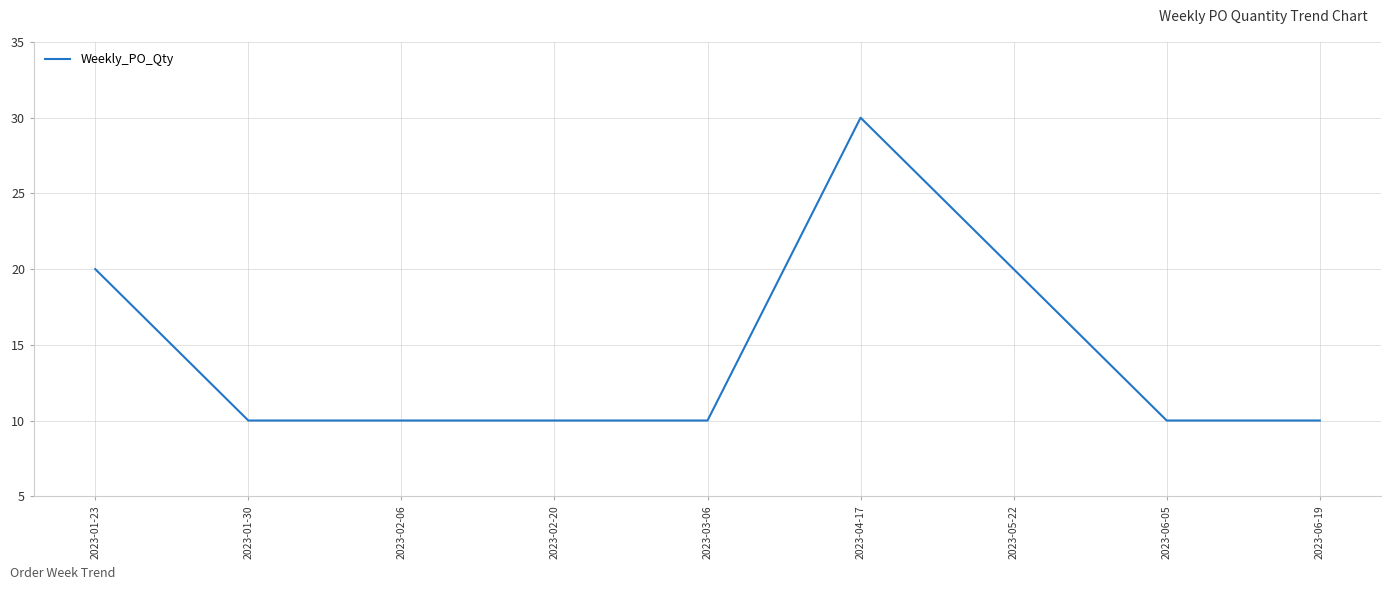

What is the ratio of the value at 2023-06-19 to the value at 2023-04-17?

0.3